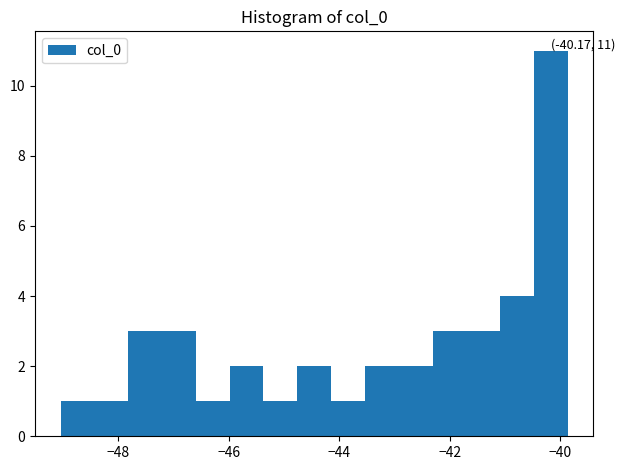

Read against the x-axis, roughly where is the centre of the tallest bar?

-40.2